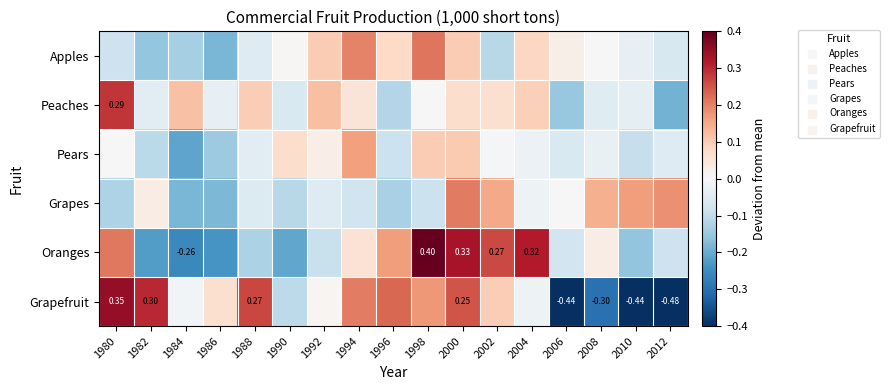

Count the number of data series in this chart.

6